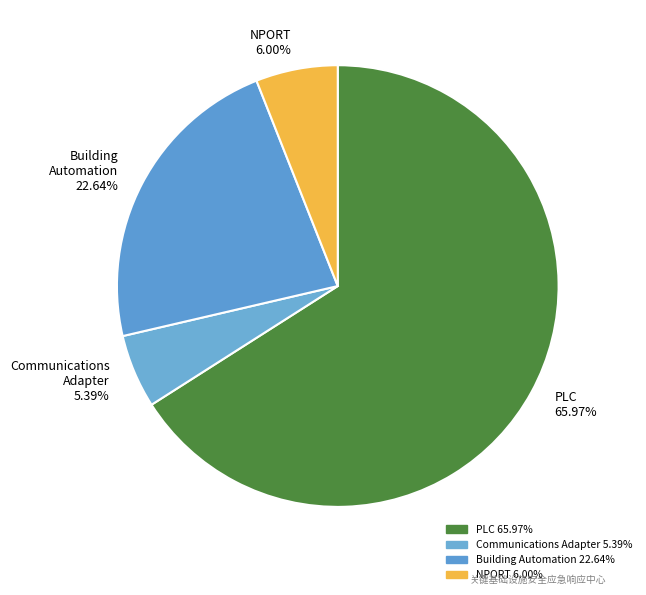

Rank the categories by value from highest to lowest.

PLC 65.97%, Building Automation 22.64%, NPORT 6.00%, Communications Adapter 5.39%